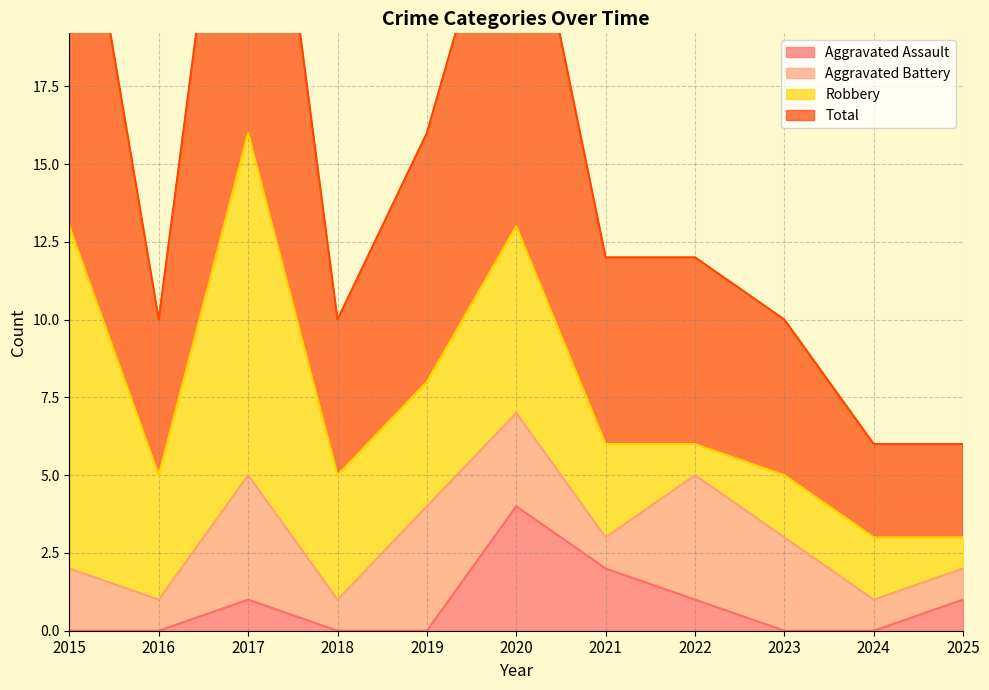

The Total series shows 32 at 2017. True or false?

True